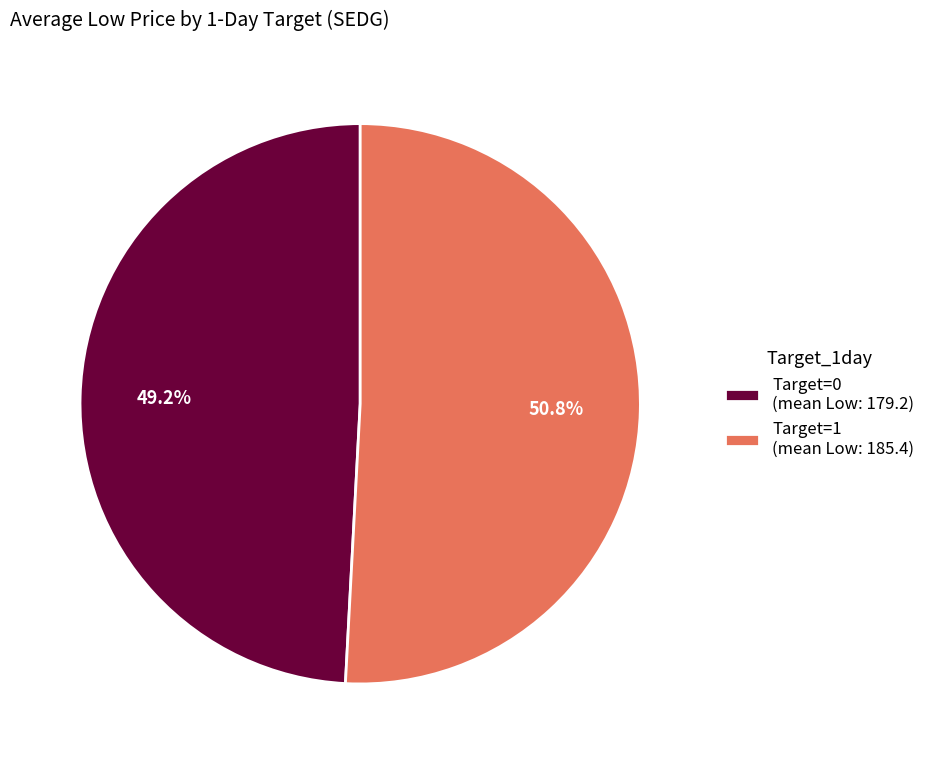

To the nearest percent, what is the average slice percentage?

50%